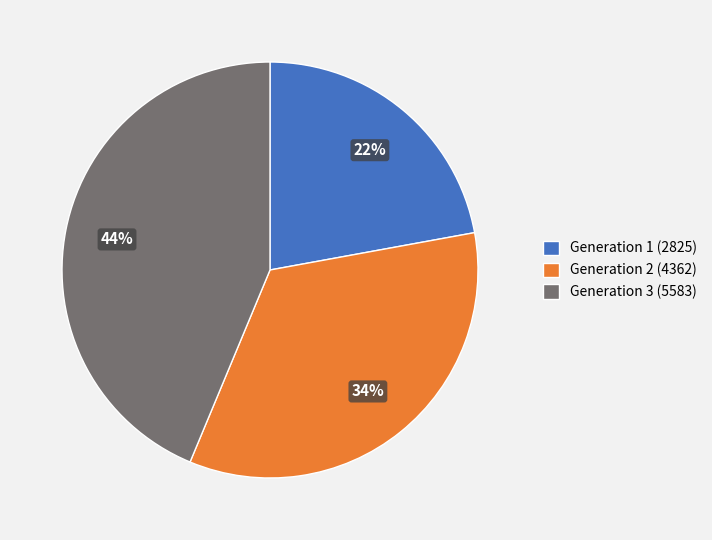

Count the number of slices in the pie.

3